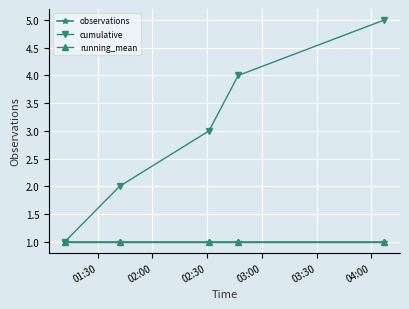

Reading left to right, list all the values displayed in this chart.

observations: 1	1	1	1	1
cumulative: 1	2	3	4	5
running_mean: 1	1	1	1	1